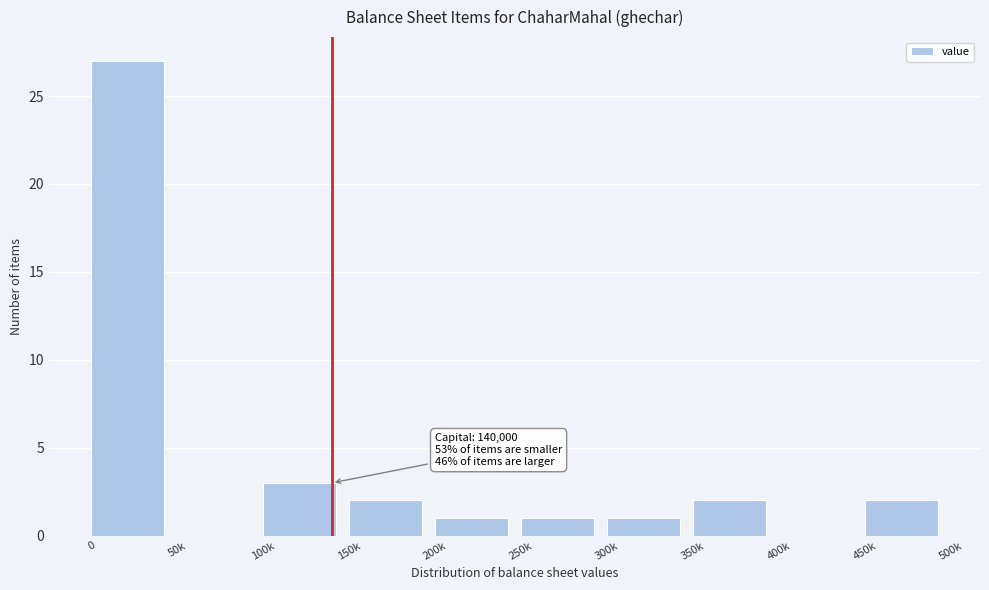

Reading left to right, list all the values displayed in this chart.

0=27	50k=0	100k=3	150k=2	200k=1	250k=1	300k=1	350k=2	400k=0	450k=2